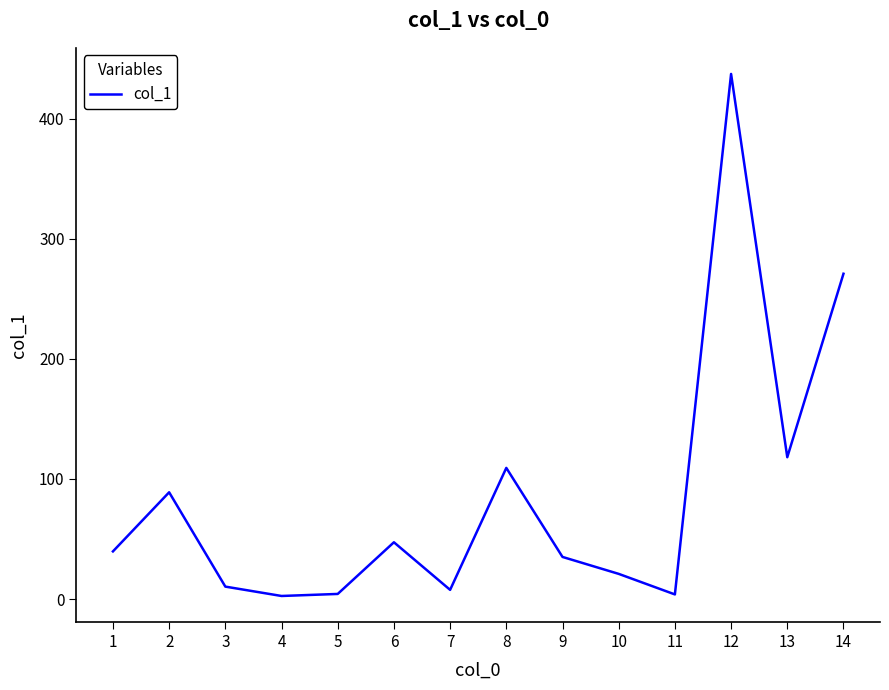

What is the greatest value displayed?

437.1